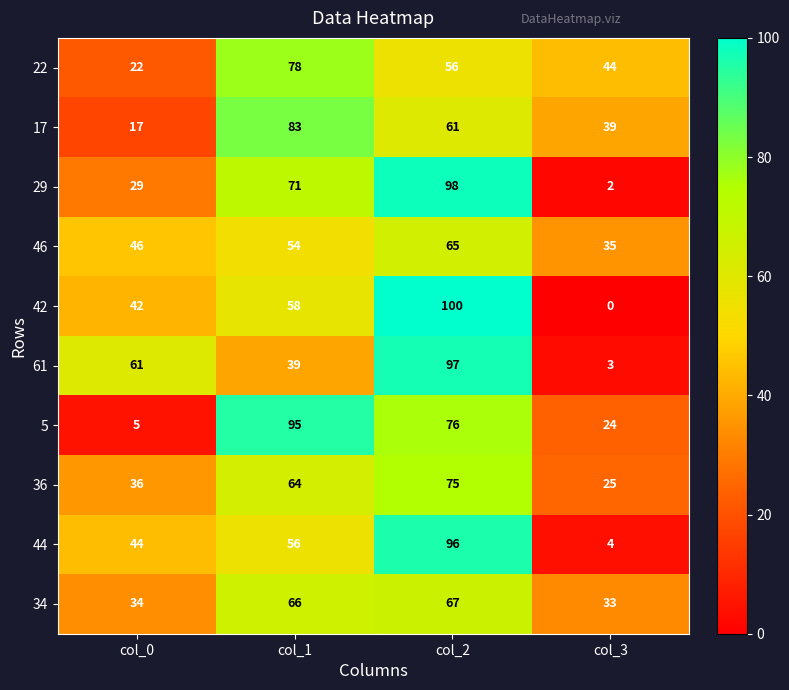

What is the total value across all series at col_1?

664